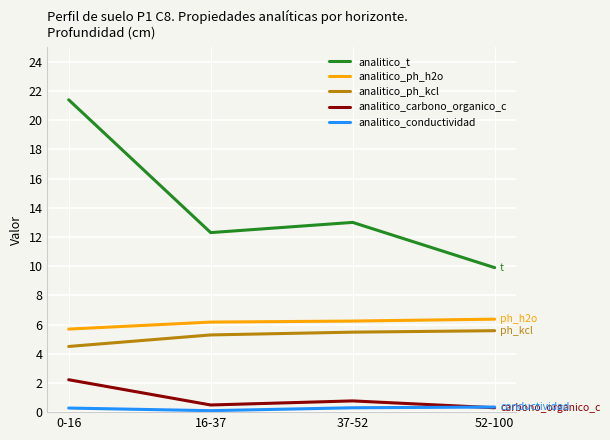

At which label does analitico_ph_h2o first exceed 6?

16-37